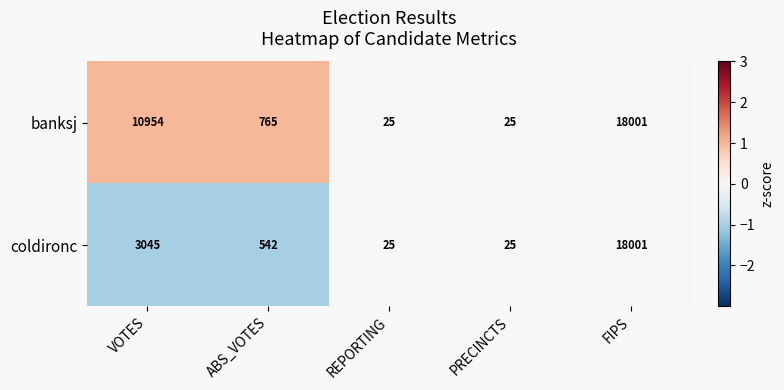

True or false: coldironc has a value of 27863 at FIPS.

False